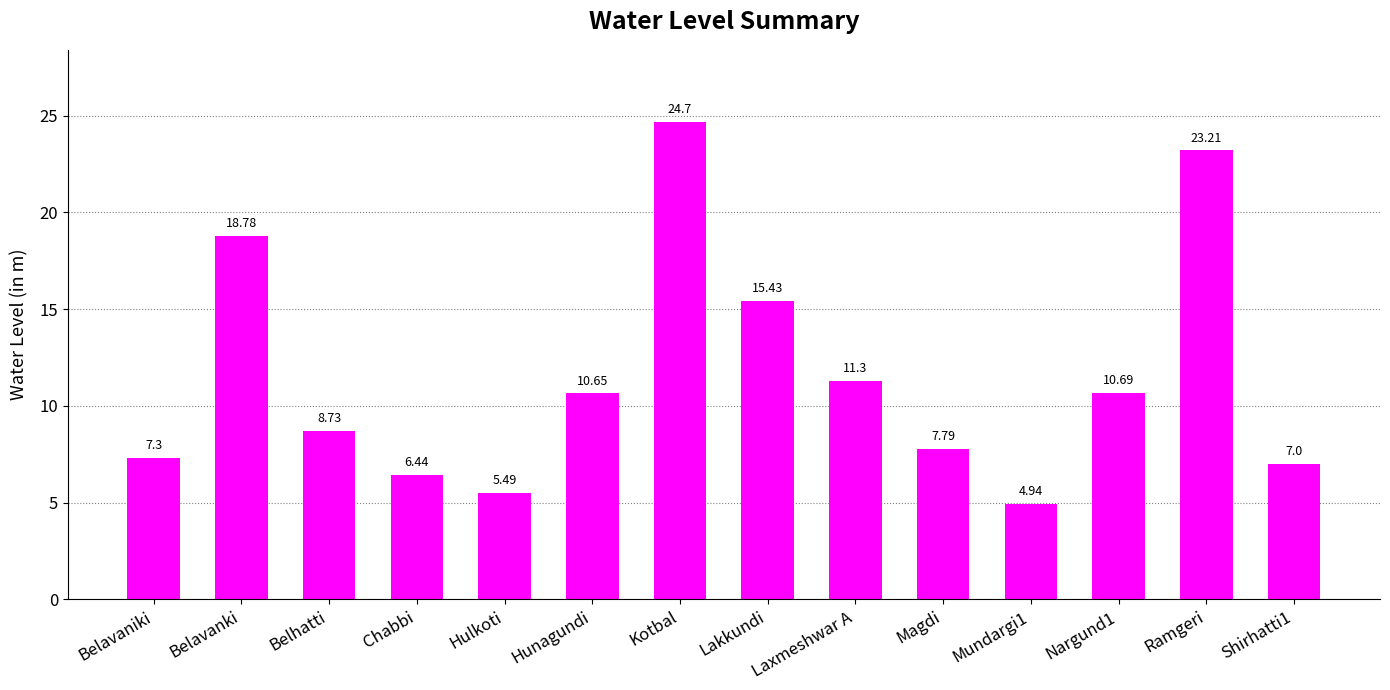

What is the difference between the maximum and minimum values?

19.8